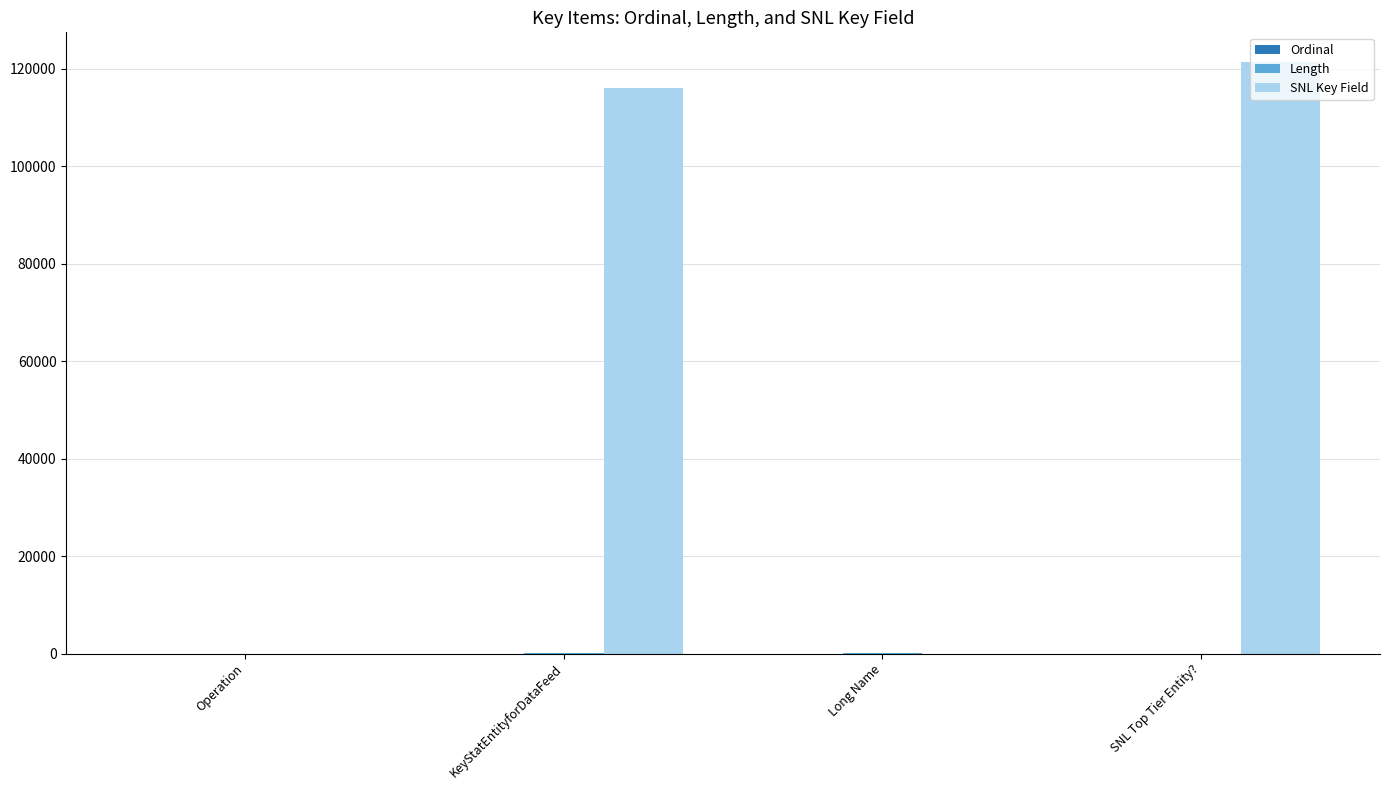

Is it true that SNL Key Field equals 27773 at KeyStatEntityforDataFeed?

False